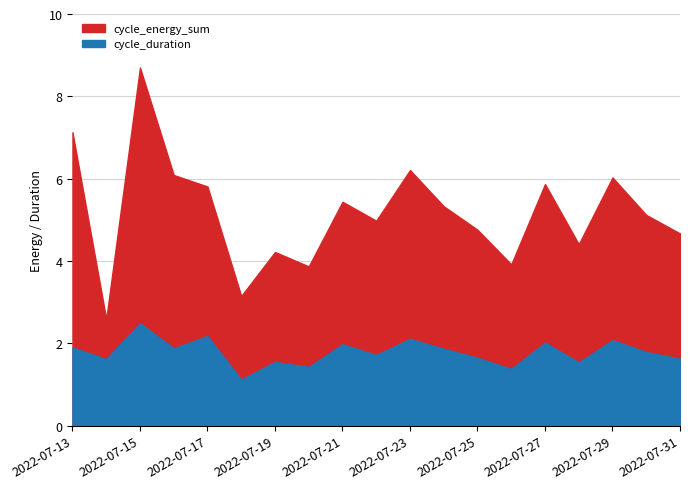

Reading right to left, what are all the values shown in this chart?

cycle_energy_sum: 2022-07-31=4.7	2022-07-30=5.1	2022-07-29=6.0	2022-07-28=4.4	2022-07-27=5.9	2022-07-26=3.9	2022-07-25=4.8	2022-07-24=5.3	2022-07-23=6.2	2022-07-22=5.0	2022-07-21=5.4	2022-07-20=3.9	2022-07-19=4.2	2022-07-18=3.1	2022-07-17=5.8	2022-07-16=6.1	2022-07-15=8.7	2022-07-14=2.6	2022-07-13=7.1
cycle_duration: 2022-07-31=1.6	2022-07-30=1.8	2022-07-29=2.1	2022-07-28=1.5	2022-07-27=2.0	2022-07-26=1.4	2022-07-25=1.6	2022-07-24=1.9	2022-07-23=2.1	2022-07-22=1.7	2022-07-21=2.0	2022-07-20=1.4	2022-07-19=1.6	2022-07-18=1.1	2022-07-17=2.2	2022-07-16=1.9	2022-07-15=2.5	2022-07-14=1.6	2022-07-13=1.9